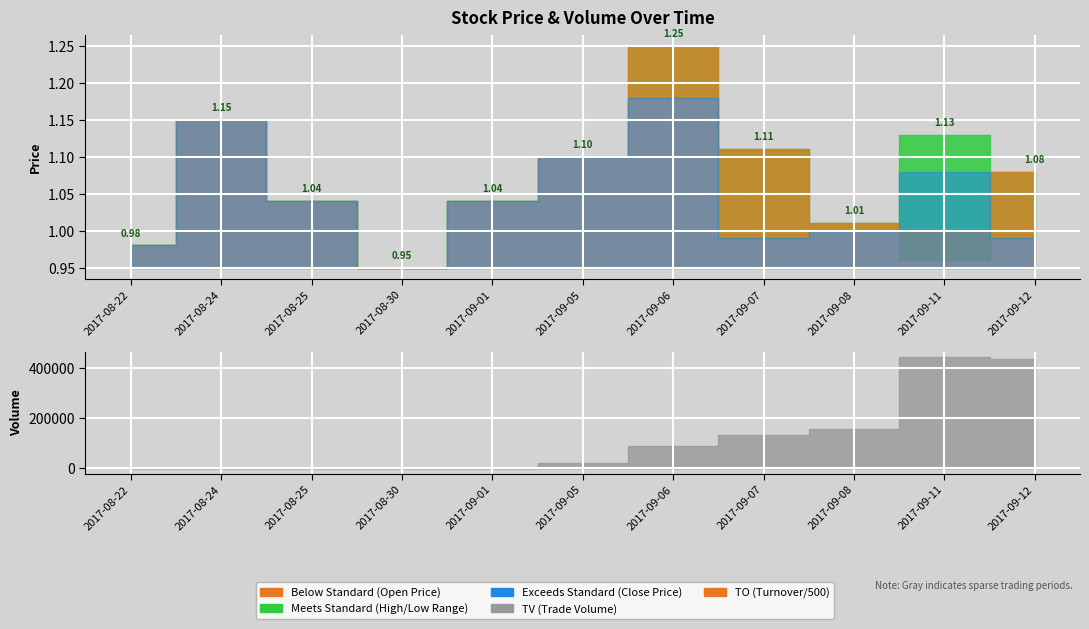

Reading left to right, transcribe all the data shown in this chart.

OP: 2017-08-22=1.0	2017-08-24=1.1	2017-08-25=1.0	2017-08-30=0.9	2017-09-01=1.0	2017-09-05=1.1	2017-09-06=1.2	2017-09-07=1.1	2017-09-08=1.0	2017-09-11=1.0	2017-09-12=1.1
HP: 2017-08-22=1.0	2017-08-24=1.1	2017-08-25=1.0	2017-08-30=0.9	2017-09-01=1.0	2017-09-05=1.1	2017-09-06=1.2	2017-09-07=1.1	2017-09-08=1.0	2017-09-11=1.1	2017-09-12=1.1
CP: 2017-08-22=1.0	2017-08-24=1.1	2017-08-25=1.0	2017-08-30=0.9	2017-09-01=1.0	2017-09-05=1.1	2017-09-06=1.2	2017-09-07=1.0	2017-09-08=1.0	2017-09-11=1.1	2017-09-12=1.0
LP: 2017-08-22=1.0	2017-08-24=1.1	2017-08-25=1.0	2017-08-30=0.9	2017-09-01=1.0	2017-09-05=1.1	2017-09-06=1.2	2017-09-07=1.0	2017-09-08=1.0	2017-09-11=1.0	2017-09-12=1.0
TV: 2017-08-22=1000.0	2017-08-24=1000.0	2017-08-25=1000.0	2017-08-30=2000.0	2017-09-01=1000.0	2017-09-05=21000.0	2017-09-06=90000.0	2017-09-07=132000.0	2017-09-08=157000.0	2017-09-11=445000.0	2017-09-12=436000.0
TO: 2017-08-22=980.0	2017-08-24=1150.0	2017-08-25=1040.0	2017-08-30=1900.0	2017-09-01=1040.0	2017-09-05=23100.0	2017-09-06=108090.0	2017-09-07=134350.0	2017-09-08=157060.0	2017-09-11=451480.0	2017-09-12=451330.0